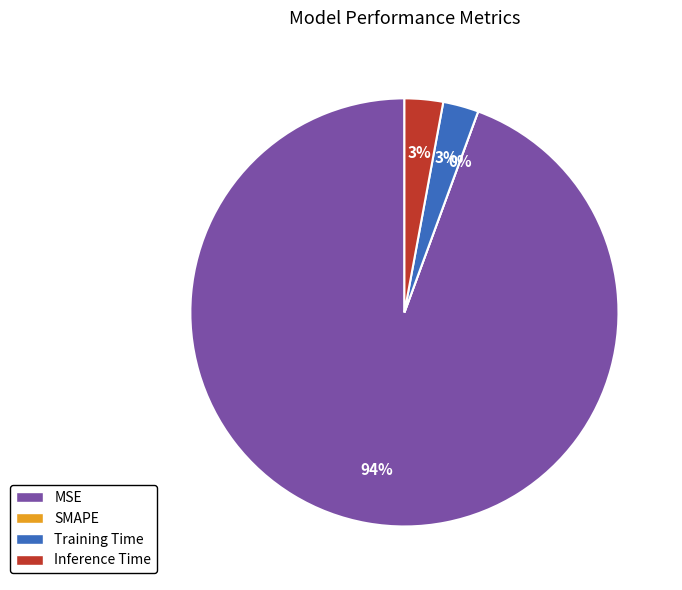

To the nearest percent, what is the difference between the largest and smallest slice percentages?

94%